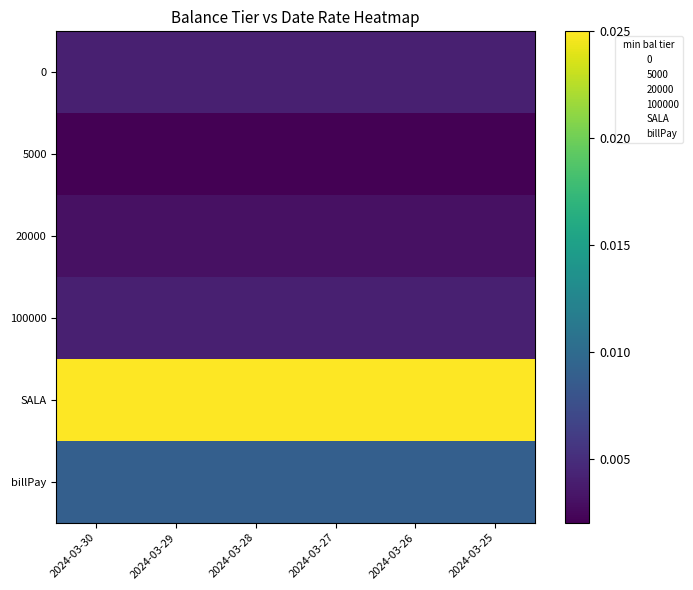

At which category is the sum across all series the highest?

2024-03-30